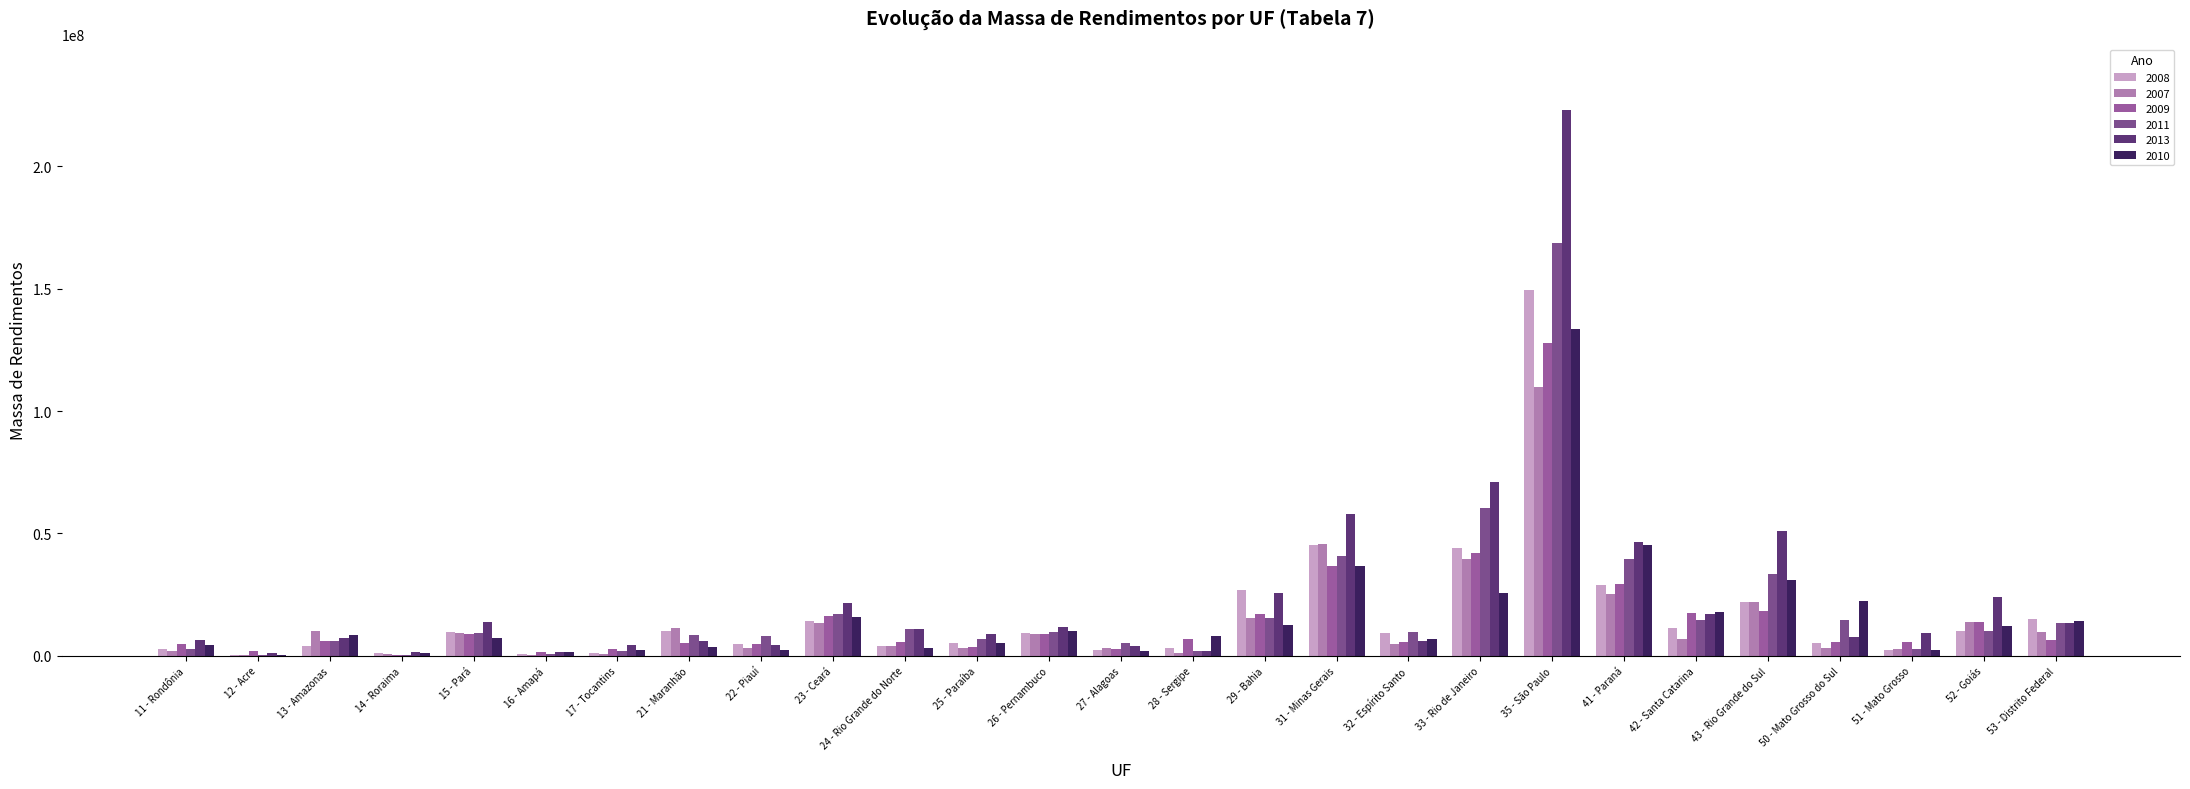

What is the maximum value shown in the chart?

223034877.4